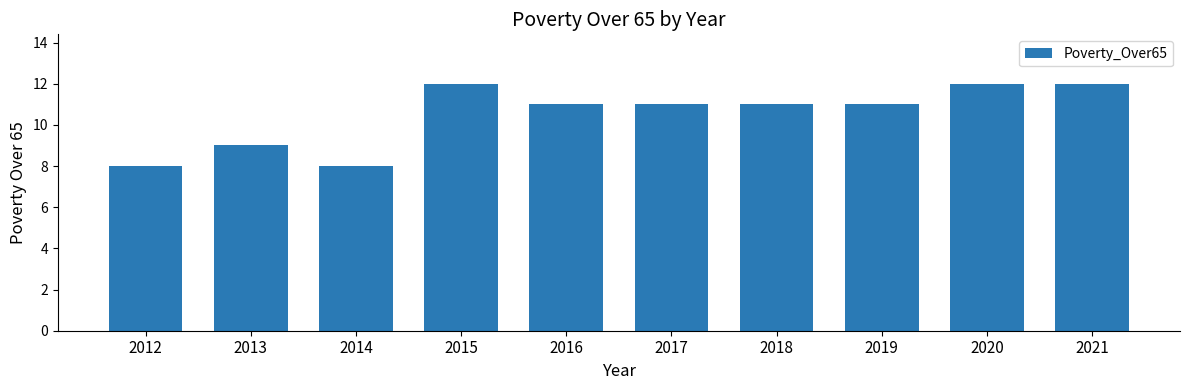

How many distinct data groups are displayed?

1